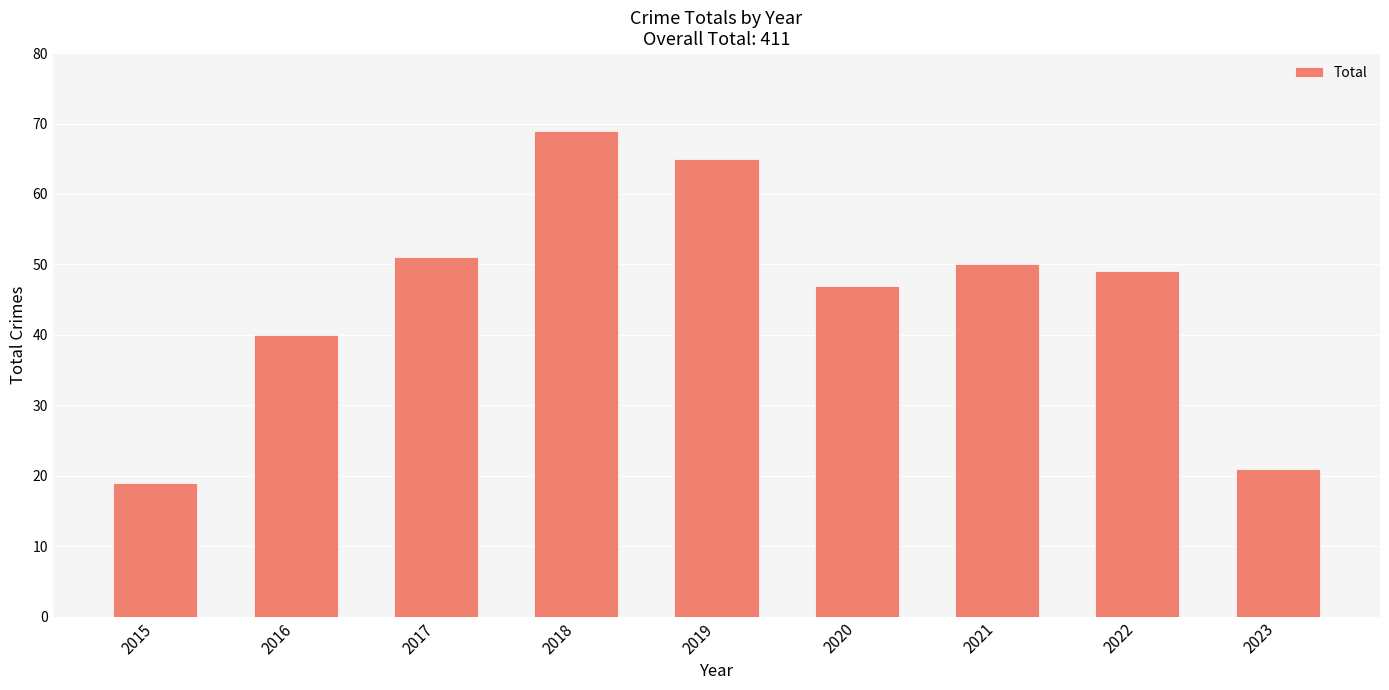

Which label corresponds to the smallest value in the chart?

2015